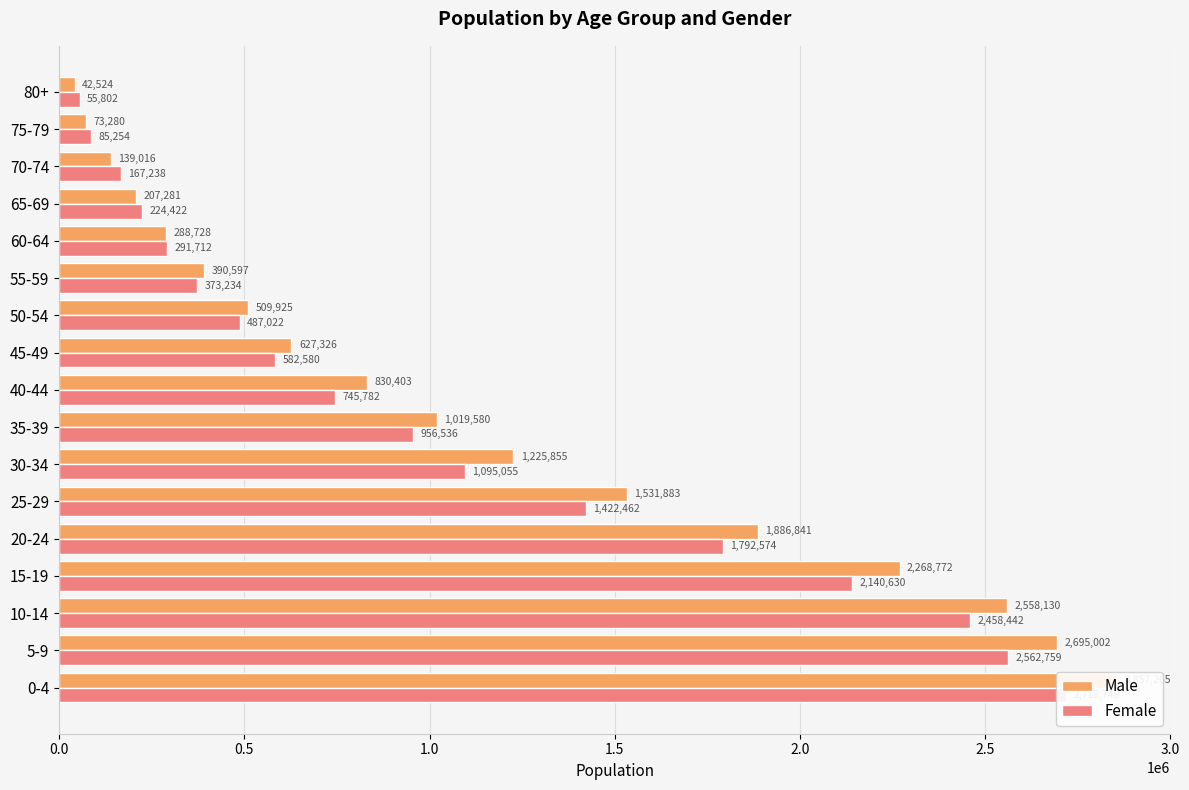

Rank the series by their maximum value, from highest to lowest.

Male, Female